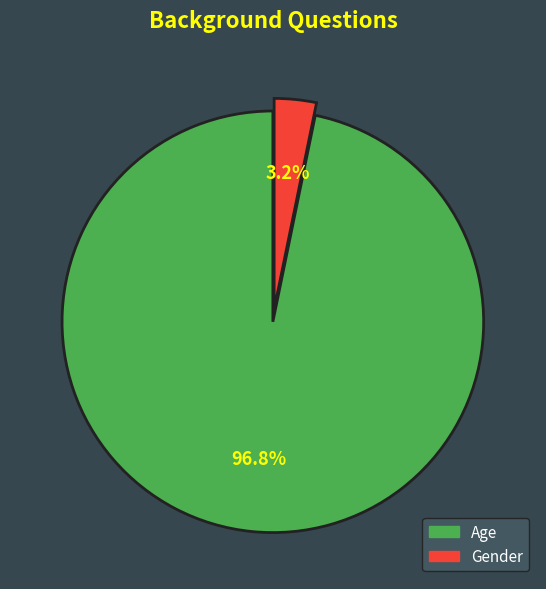

How many slices are in this pie chart?

2